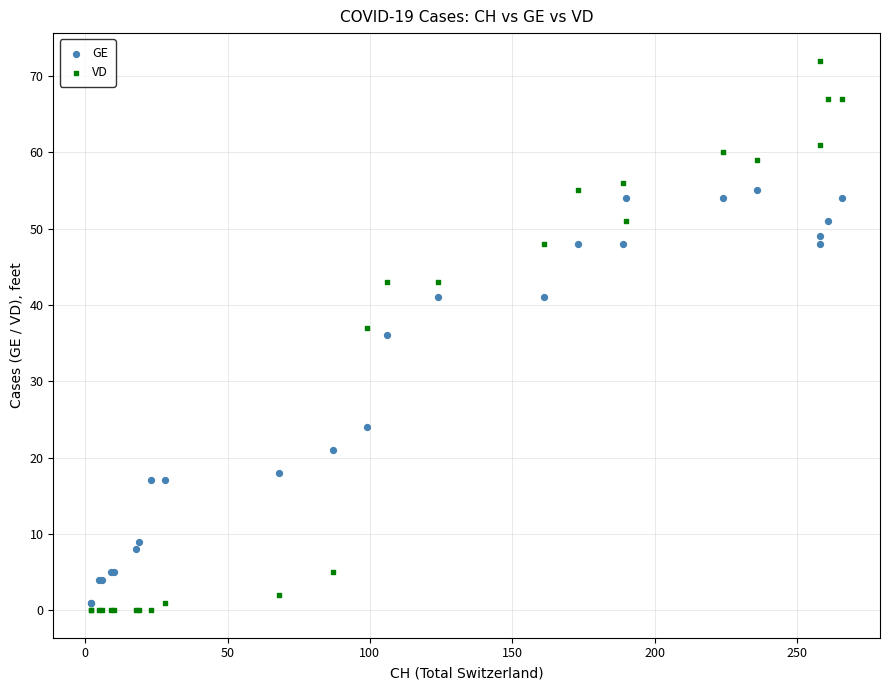

Which series has the widest spread of Y values?

VD